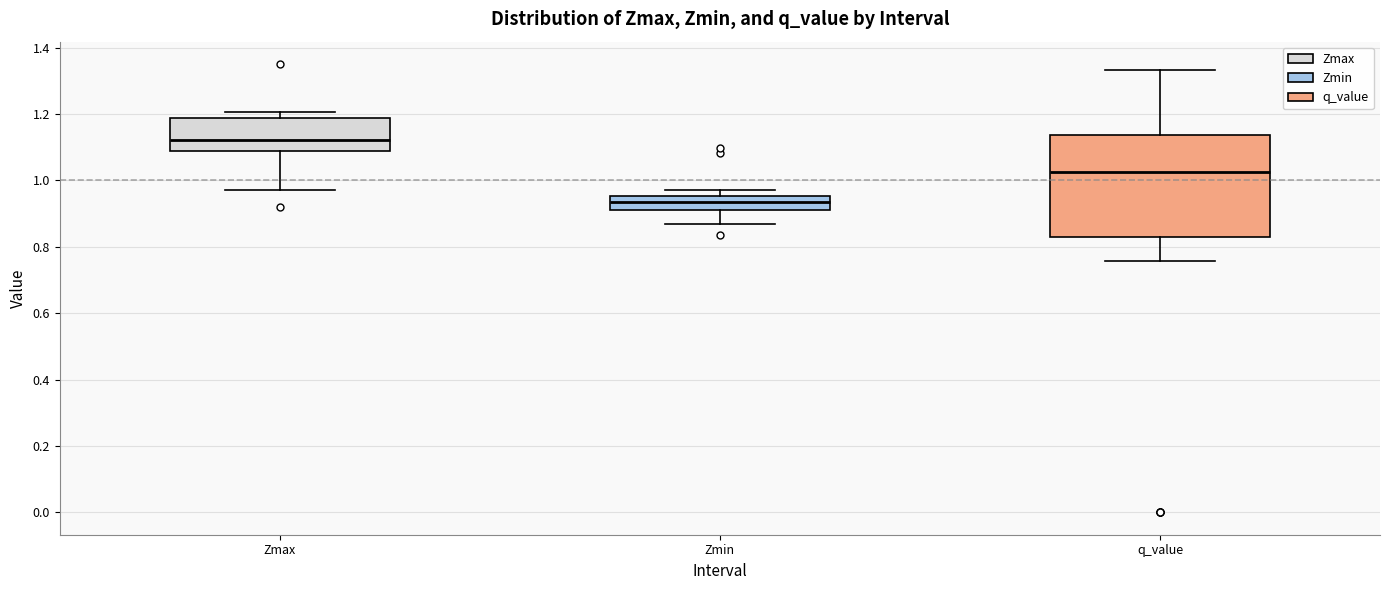

Which box's median line is the highest?

Zmax